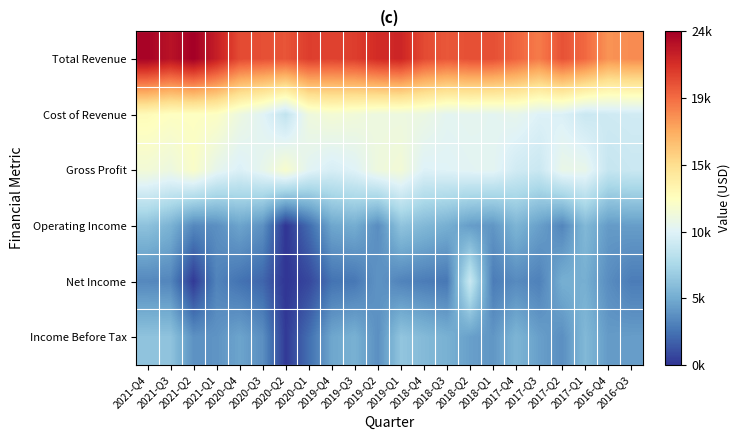

Rank the series at 2021-Q3 from highest to lowest value.

Total Revenue, Cost of Revenue, Gross Profit, Income Before Tax, Operating Income, Net Income